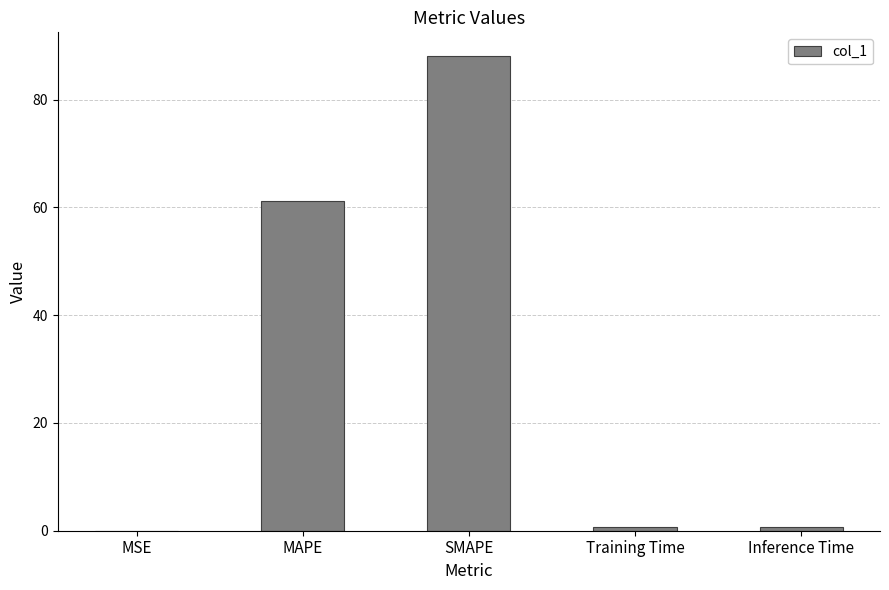

Where is the data nearest to the value 44?

MAPE